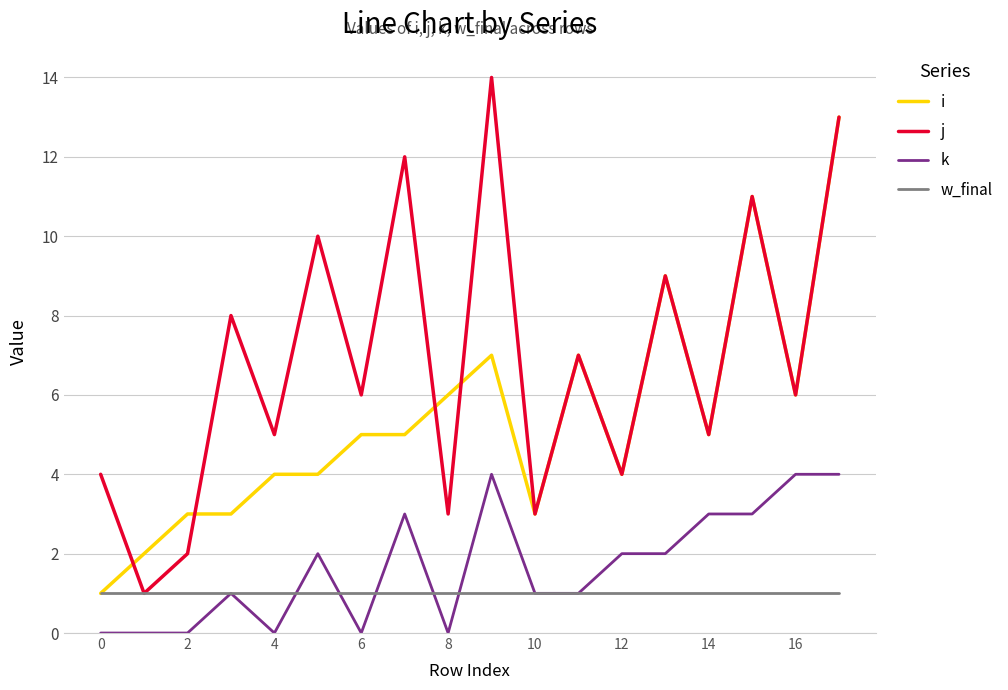

True or false: k and i cross at least once.

False